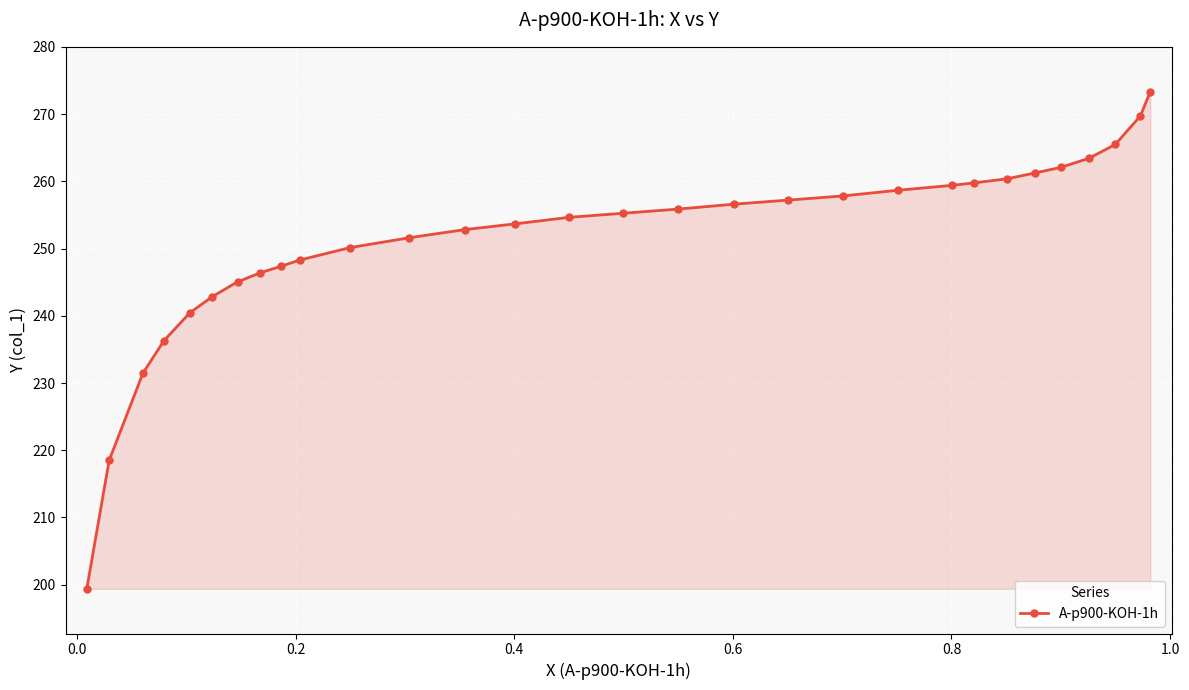

What is the greatest value displayed?

273.4